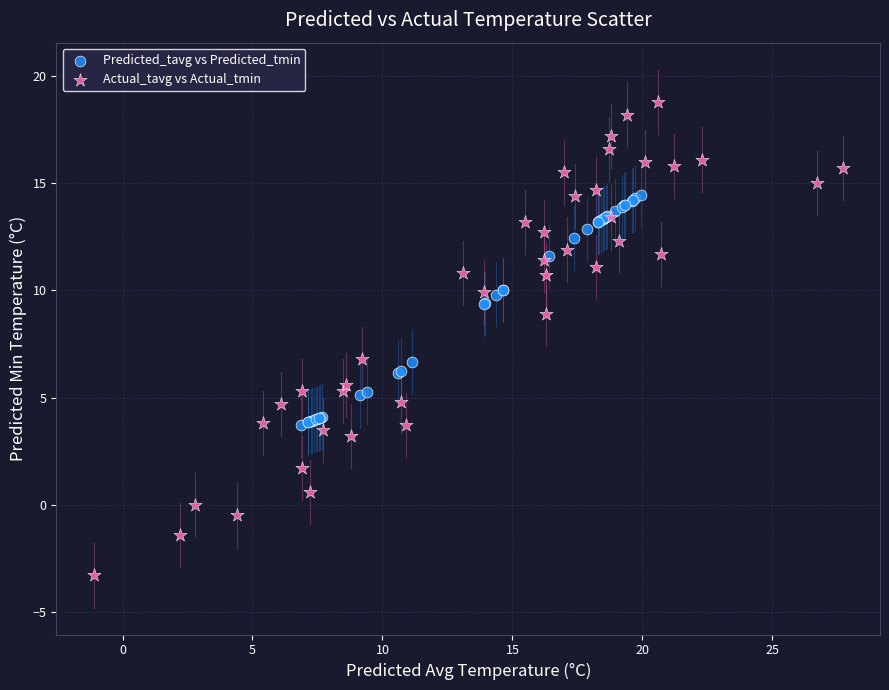

Which series contains the highest Y value?

Actual_tavg vs Actual_tmin